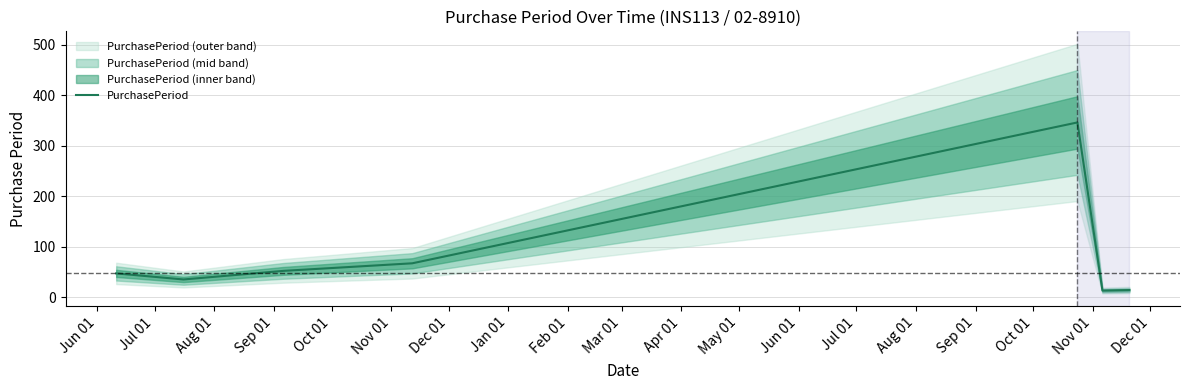

What is the maximum value for PurchasePeriod?

346